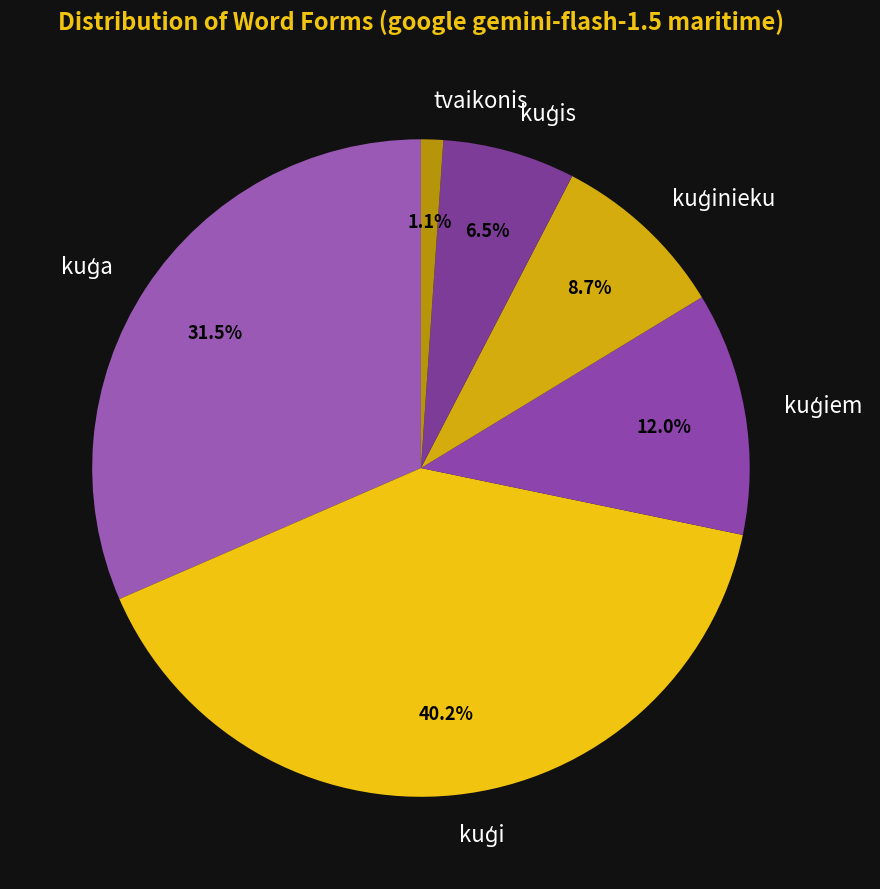

What is the smallest slice in the pie chart?

tvaikonis